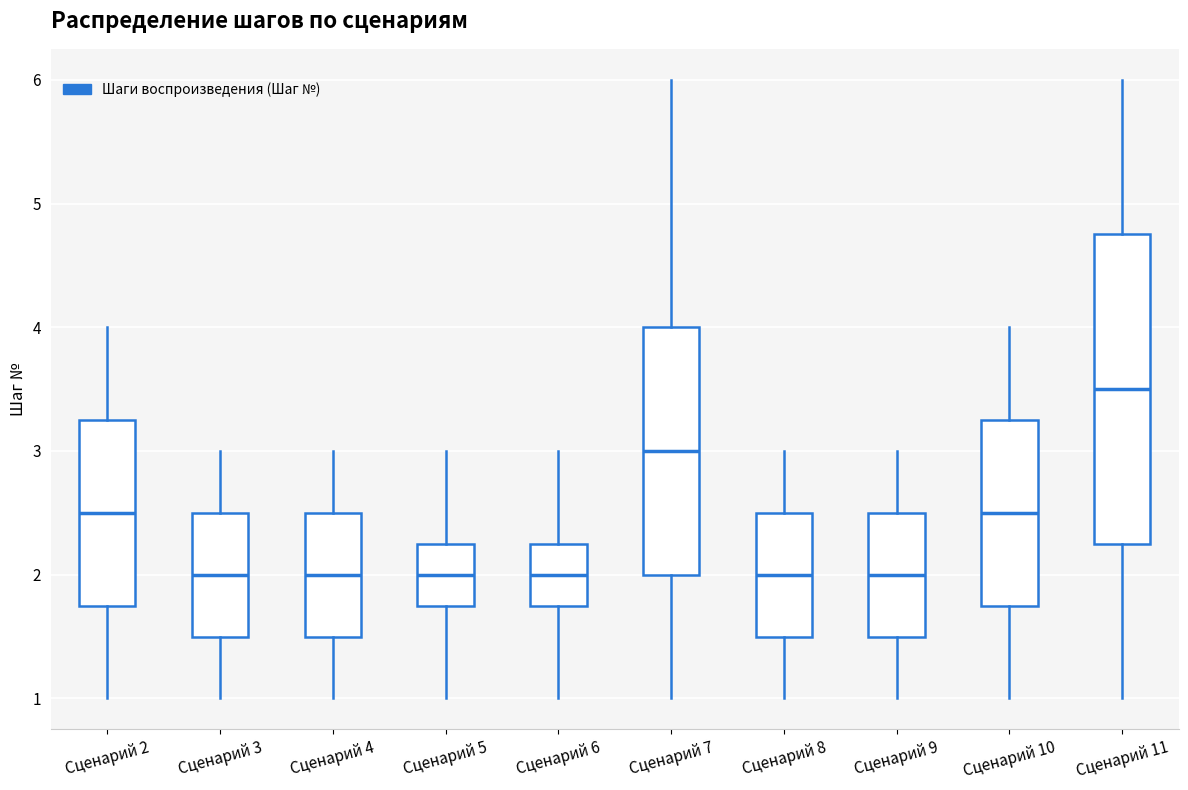

Reading left to right, transcribe this box plot: for each box, give where its median line is, the range the box spans, and where its two whiskers end, as read against the y-axis. The values are not printed on the chart, so give them approximately, as read against the axis.

Сценарий 2: median 2.5, box 1.8 to 3.3, whiskers 1.0 to 4.0
Сценарий 3: median 2.0, box 1.5 to 2.5, whiskers 1.0 to 3.0
Сценарий 4: median 2.0, box 1.5 to 2.5, whiskers 1.0 to 3.0
Сценарий 5: median 2.0, box 1.8 to 2.3, whiskers 1.0 to 3.0
Сценарий 6: median 2.0, box 1.8 to 2.3, whiskers 1.0 to 3.0
Сценарий 7: median 3.0, box 2.0 to 4.0, whiskers 1.0 to 6.0
Сценарий 8: median 2.0, box 1.5 to 2.5, whiskers 1.0 to 3.0
Сценарий 9: median 2.0, box 1.5 to 2.5, whiskers 1.0 to 3.0
Сценарий 10: median 2.5, box 1.8 to 3.3, whiskers 1.0 to 4.0
Сценарий 11: median 3.5, box 2.3 to 4.8, whiskers 1.0 to 6.0